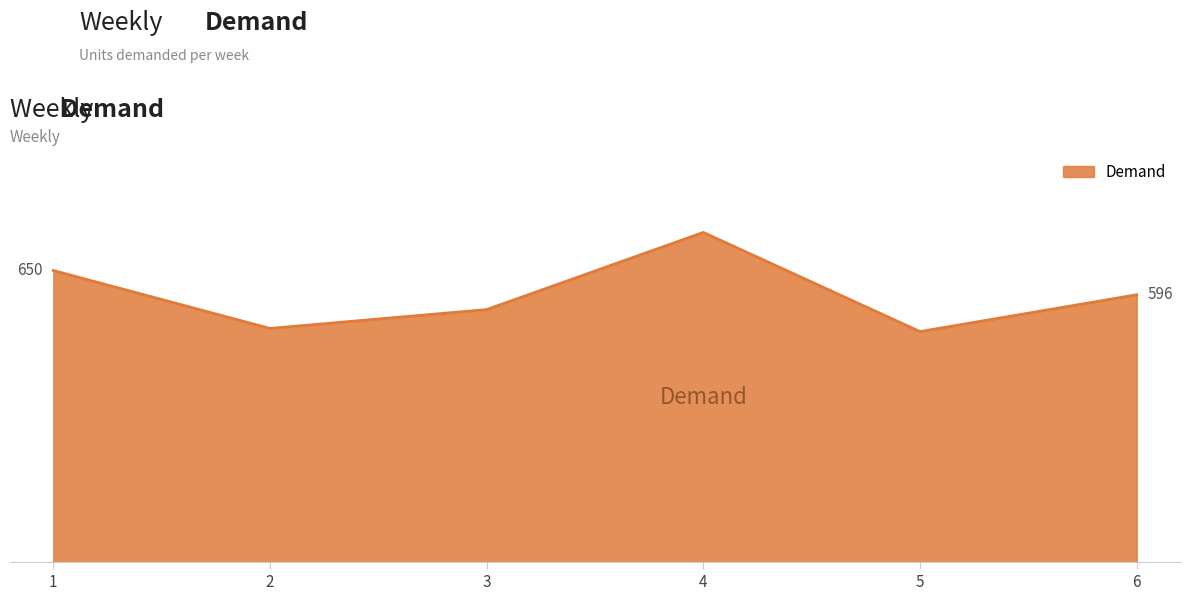

How many points are lower than both their immediate neighbors (excluding endpoints)?

2